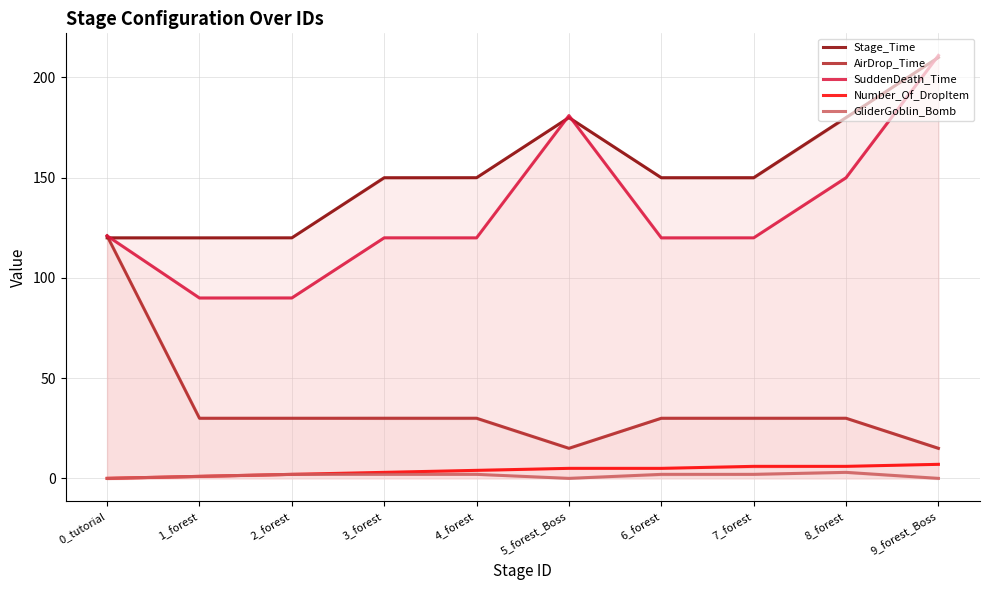

Which series changed the most between 2_forest and 4_forest?

Stage_Time